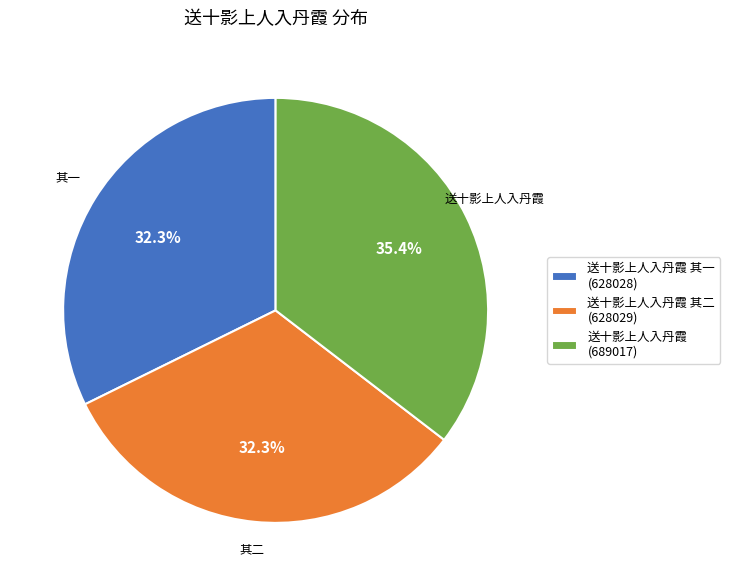

Is 送十影上人入丹霞 其一 (628028) the majority of the pie?

No